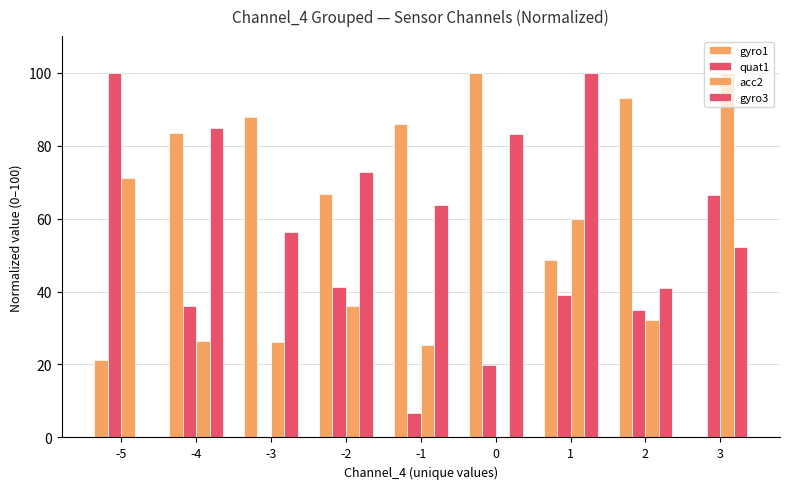

How many values in acc2 are above zero?

8